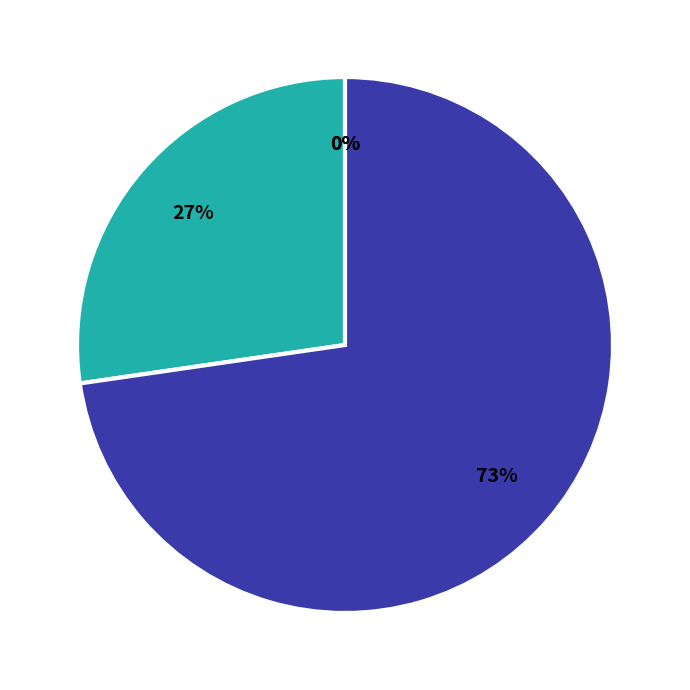

How many slices are in this pie chart?

4